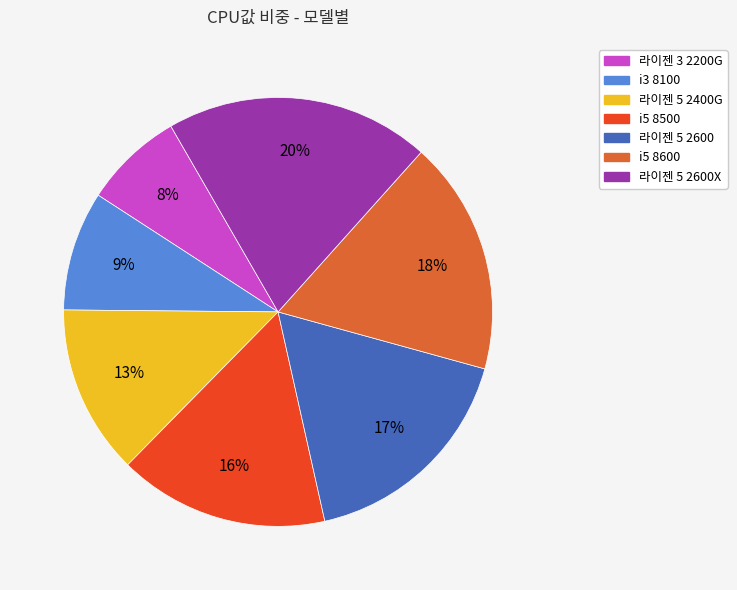

Is it true that 라이젠 5 2600 is 5% of the pie?

False